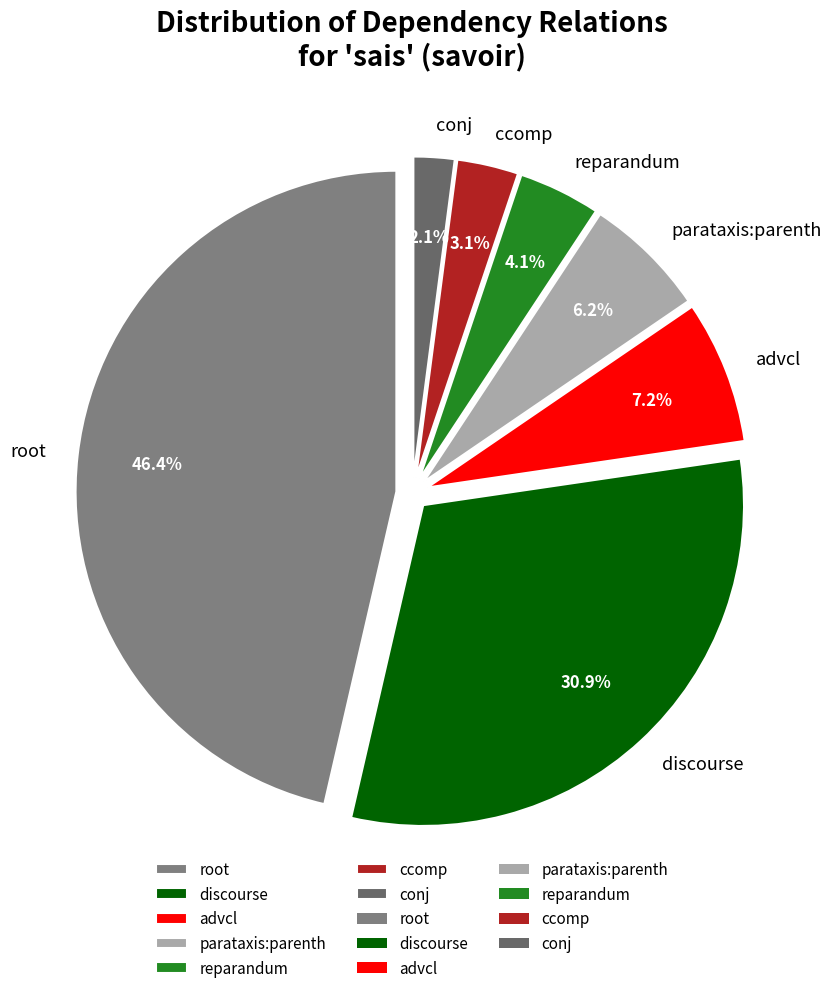

Which has a higher value, ccomp or root?

root